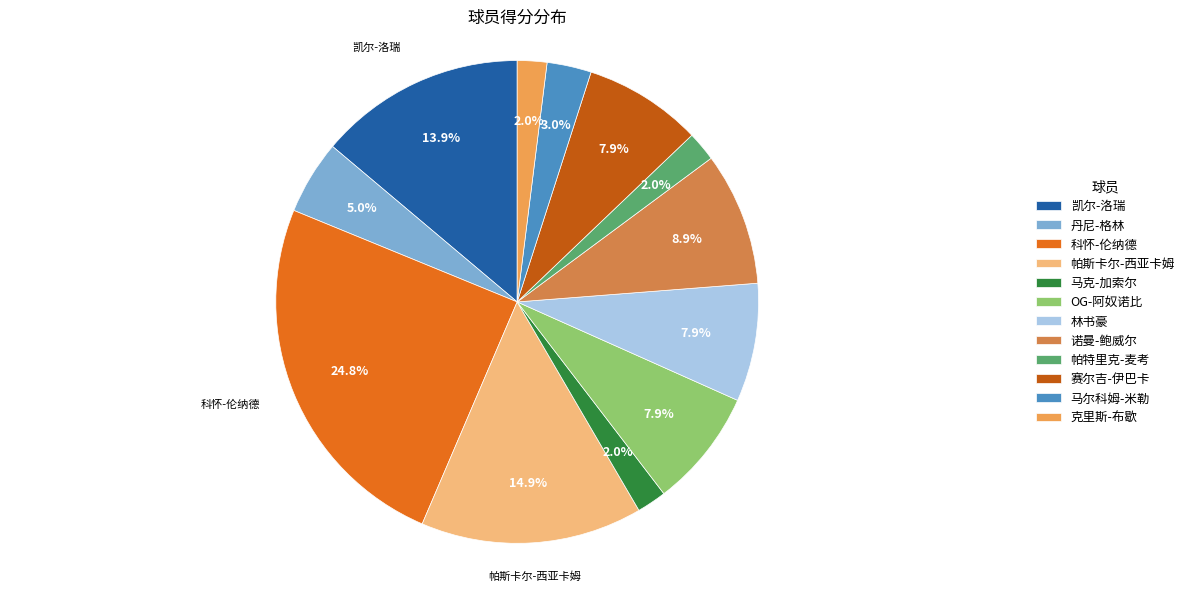

To the nearest percent, what is the difference between the largest and smallest slice percentages?

23%